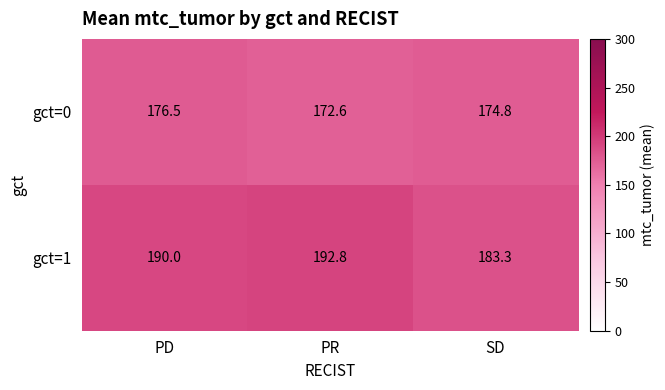

What is the difference between the gct=1 values at PD and SD?

6.7